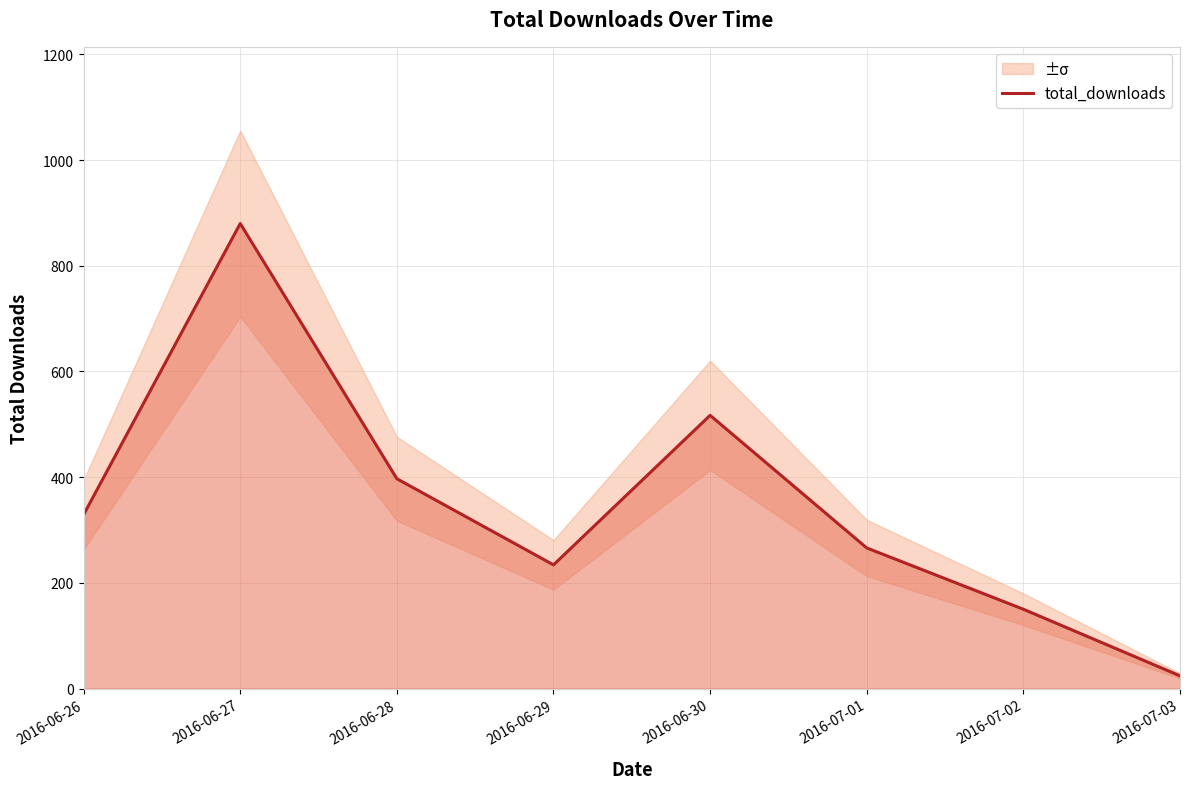

Rank the categories by value from highest to lowest.

2016-06-27, 2016-06-30, 2016-06-28, 2016-06-26, 2016-07-01, 2016-06-29, 2016-07-02, 2016-07-03